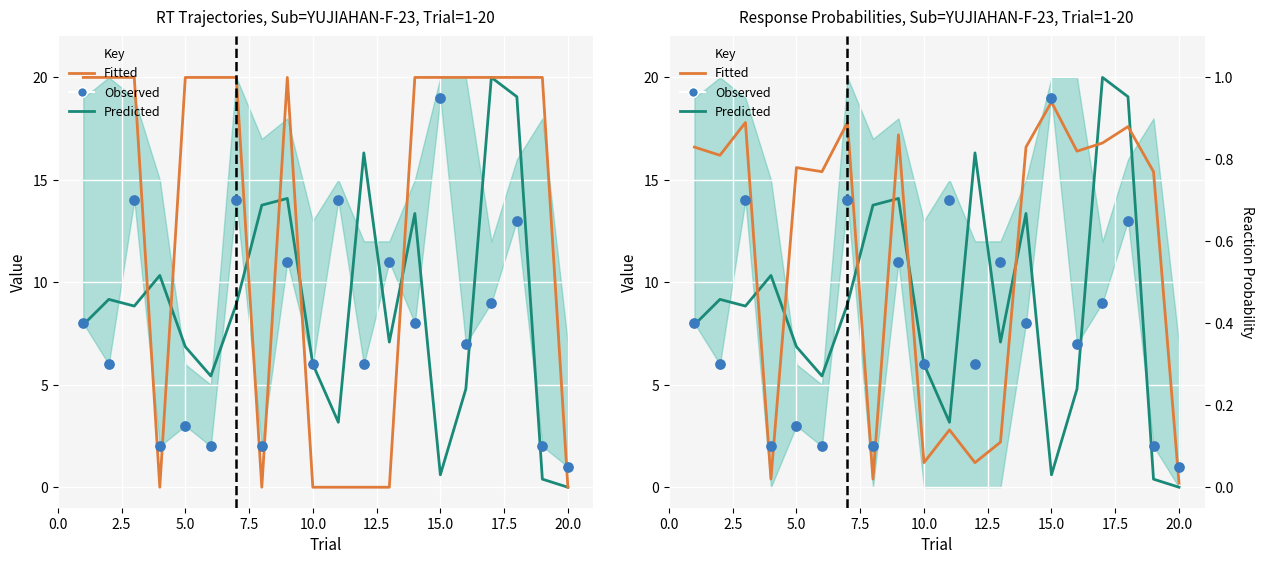

Which series has the largest Y range (max minus min)?

Predicted